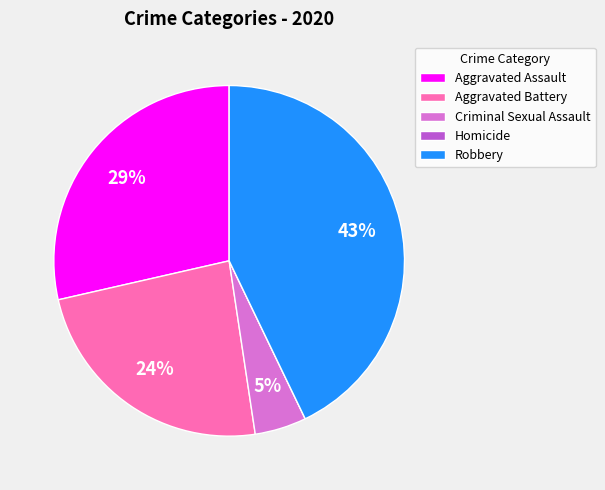

True or false: Aggravated Battery accounts for 24% of the total.

True